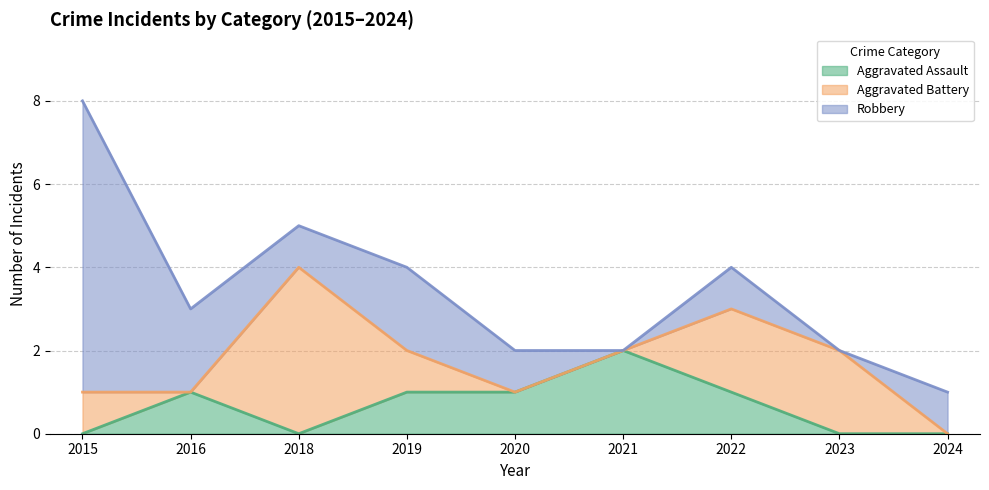

Which category has the highest value across all series?

2015